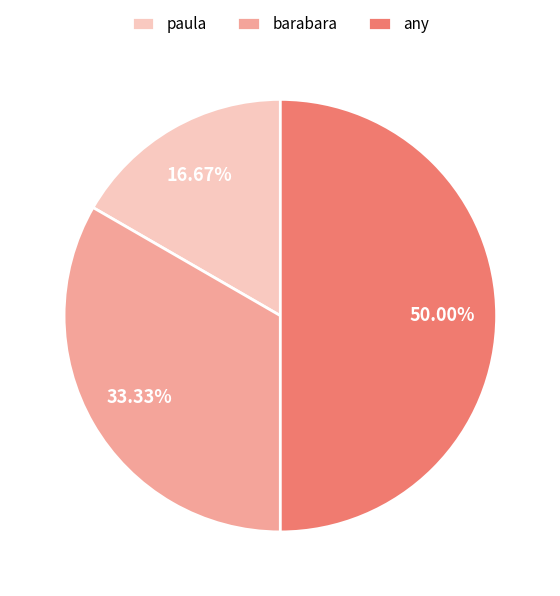

What is the total percentage of barabara and any?

83.3%